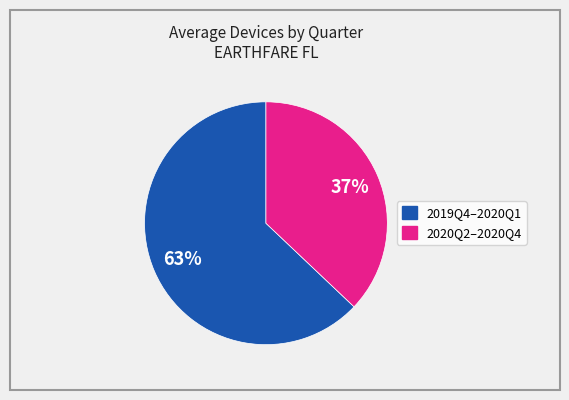

To the nearest percent, what is the average slice percentage?

50%